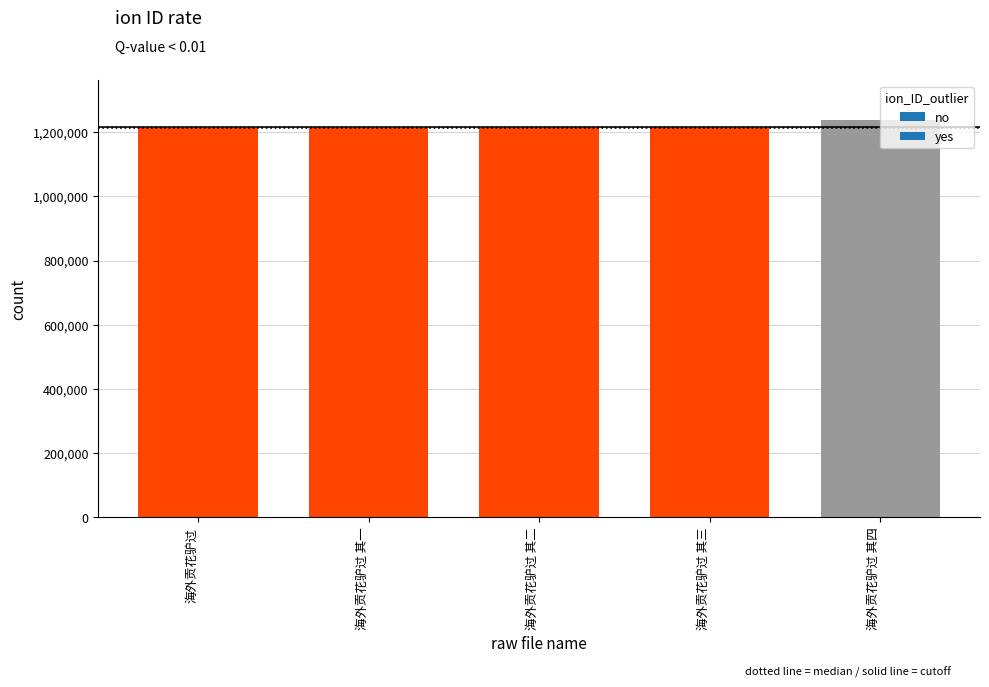

What is the value of the 4th bar from the left?

1213337